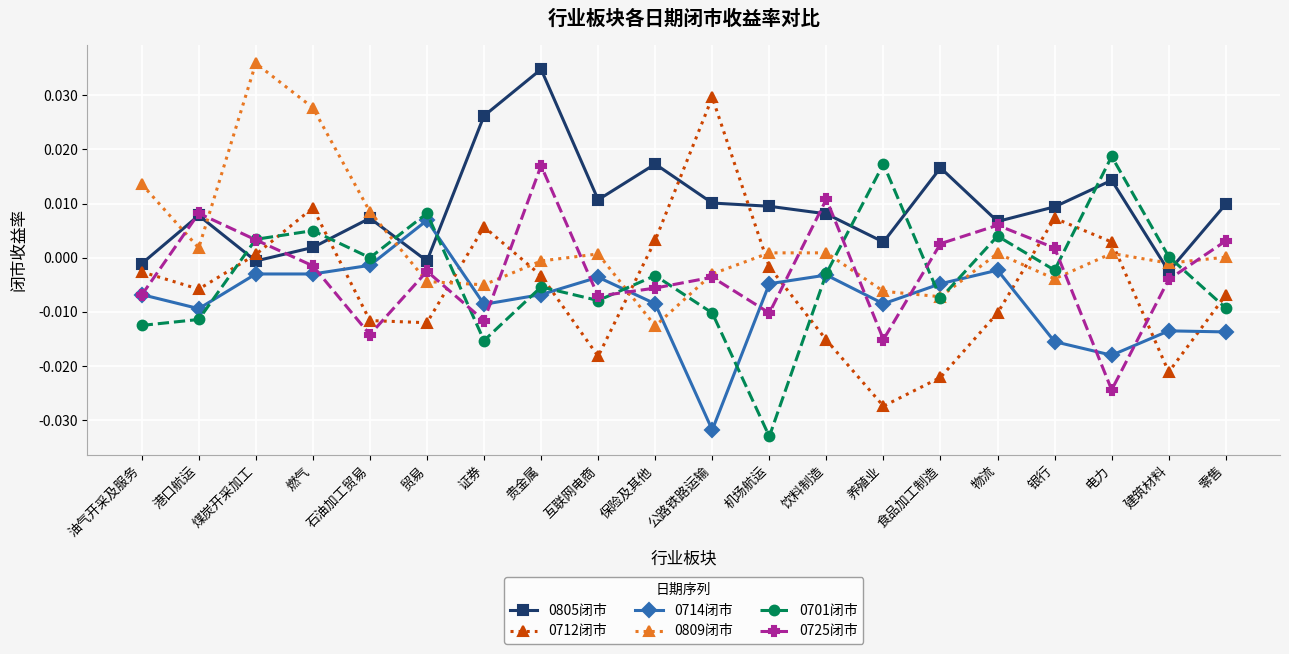

Which series has the largest total across all categories?

0805闭市